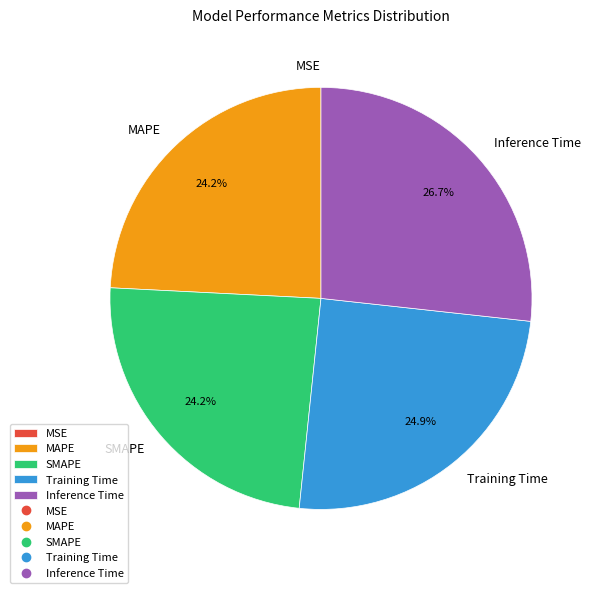

Is SMAPE the majority of the pie?

No